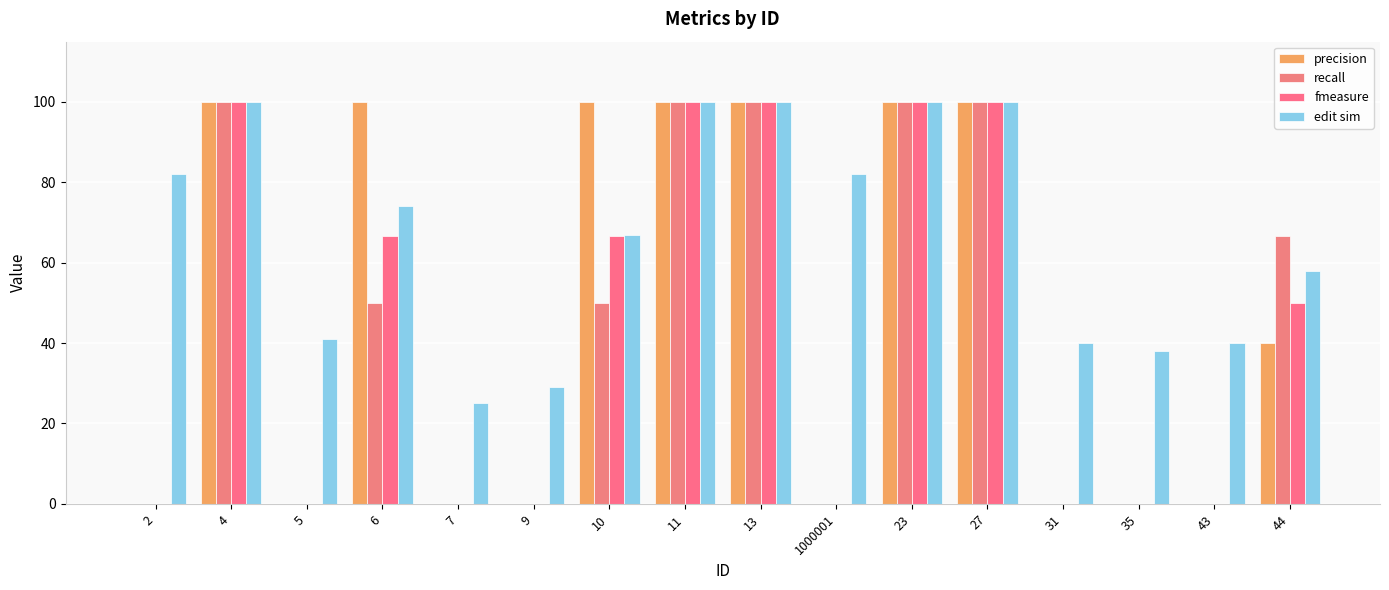

Is it true that edit sim equals 43.0 at 7?

False